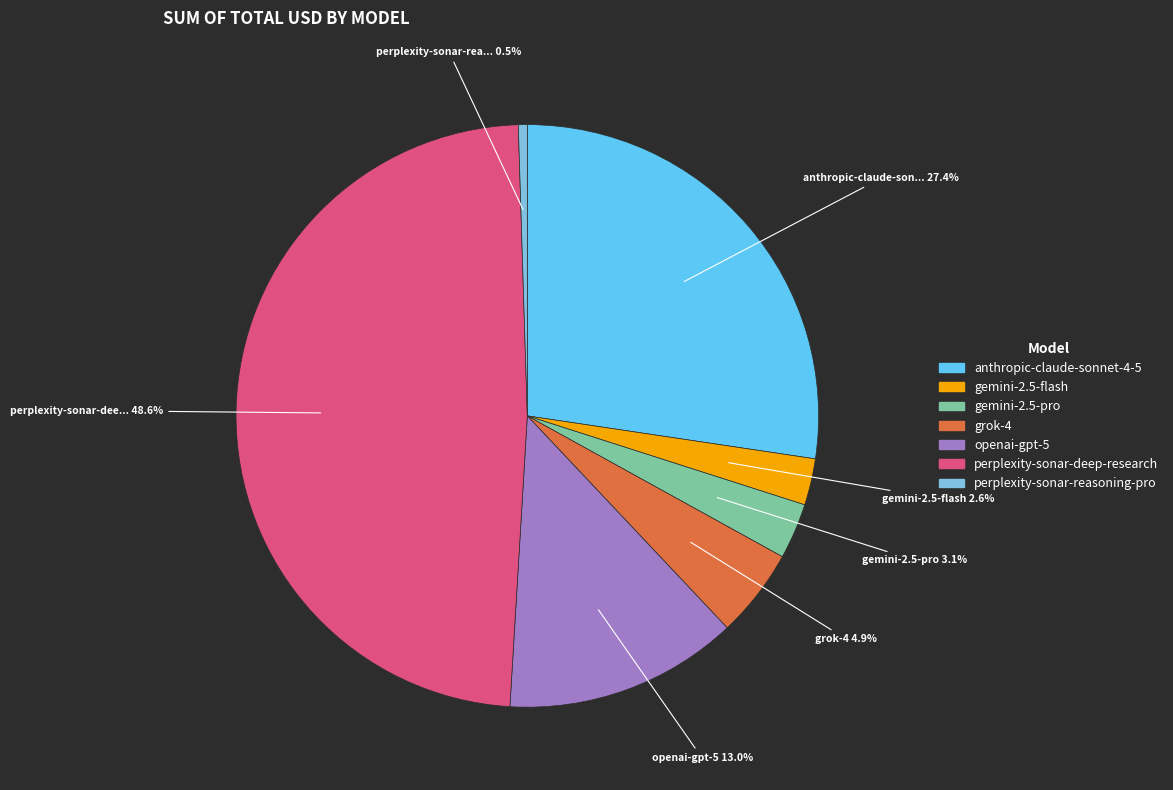

Rank the categories by value from lowest to highest.

perplexity-sonar-reasoning-pro, gemini-2.5-flash, gemini-2.5-pro, grok-4, openai-gpt-5, anthropic-claude-sonnet-4-5, perplexity-sonar-deep-research